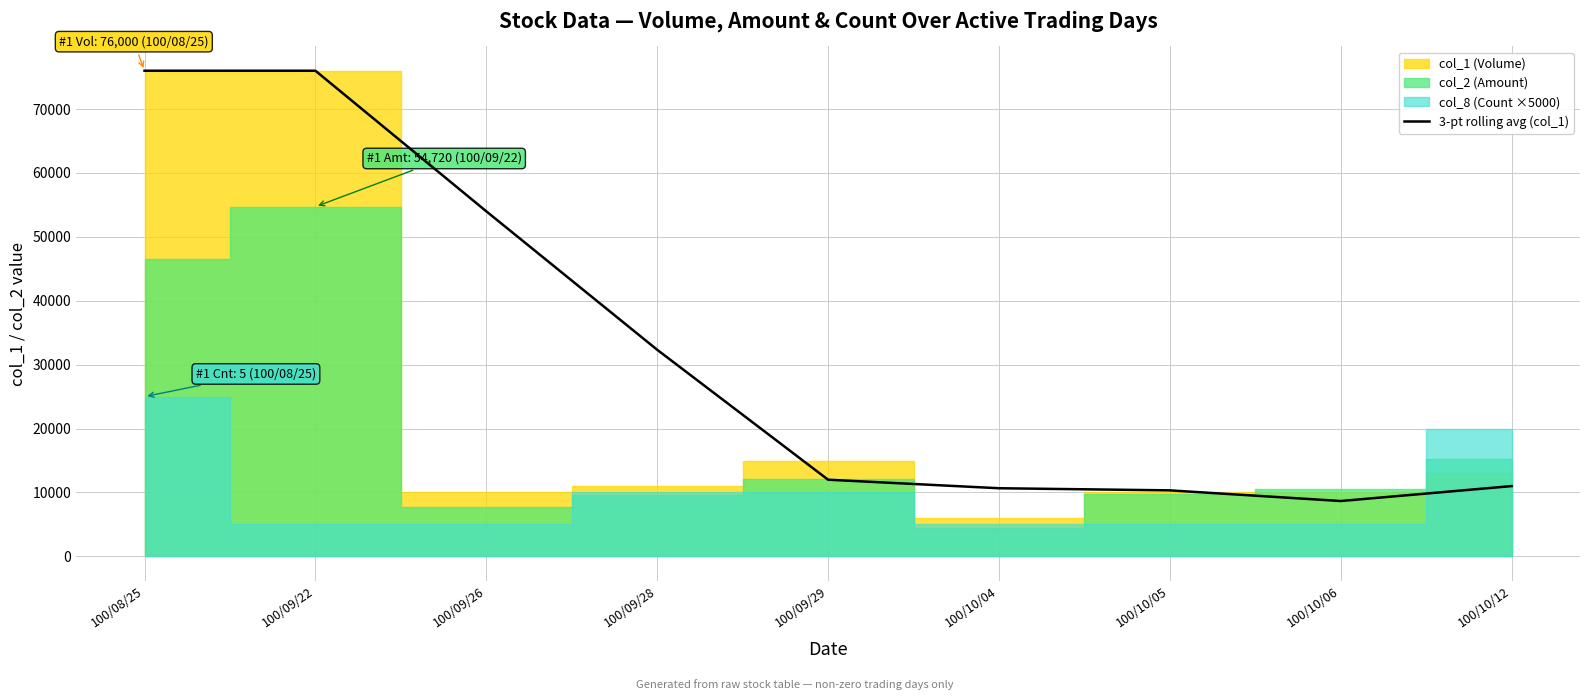

The value of 3-pt rolling avg (col_1) at 100/09/29 is 12000.0. True or false?

True